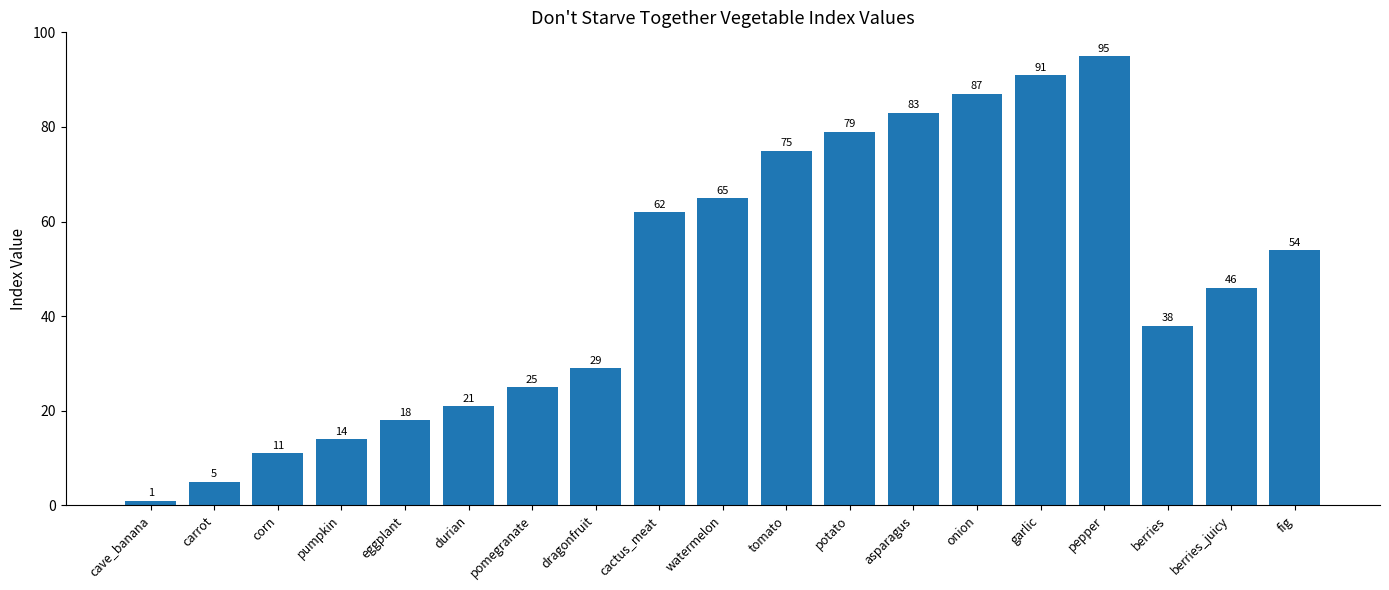

What is the difference between the values at cave_banana and corn?

10